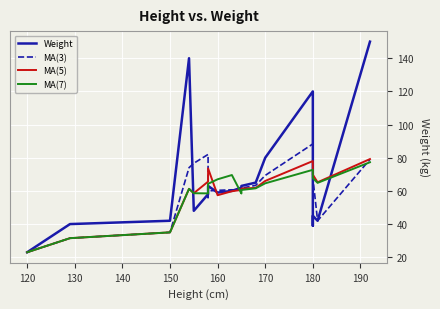

List the series in order of their peak value, lowest first.

MA(7), MA(5), MA(3), Weight